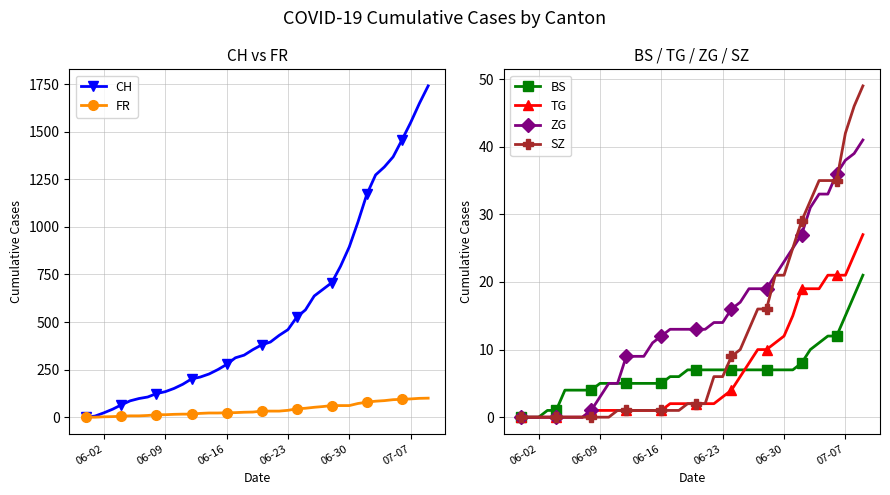

The value of TG at 06-02 is 0. True or false?

True